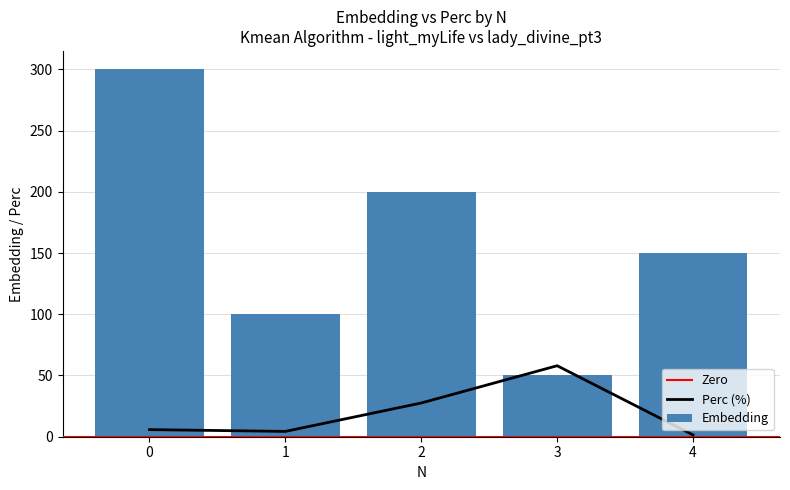

What is the sum of all Perc values?

97.1